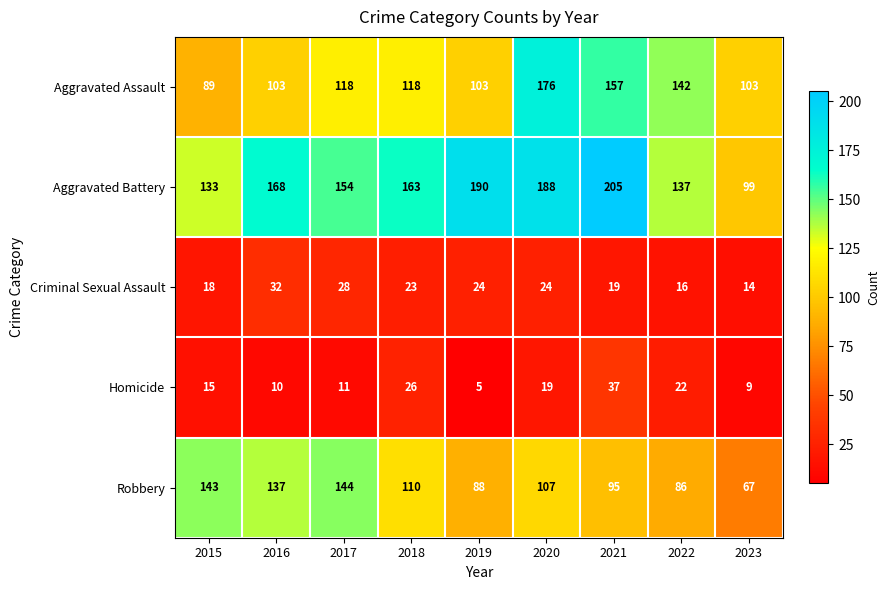

What is the sum of the Robbery values at 2018 and 2019?

198